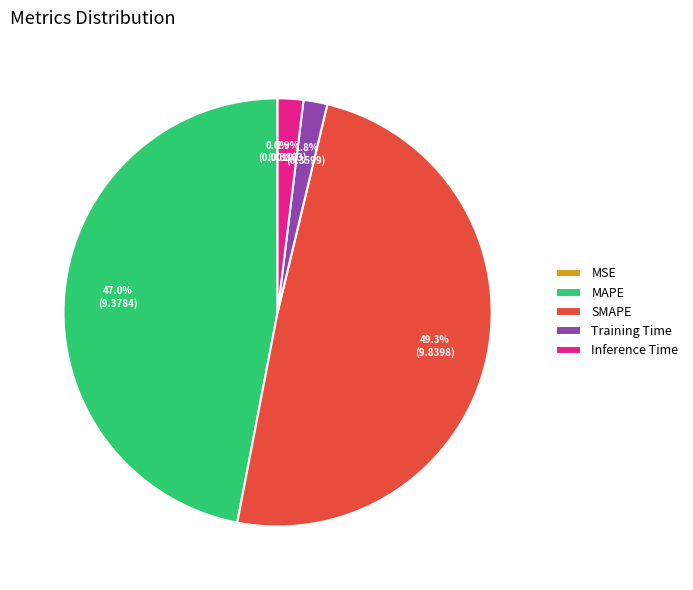

To the nearest percent, what is the combined percentage of MAPE and SMAPE?

96%